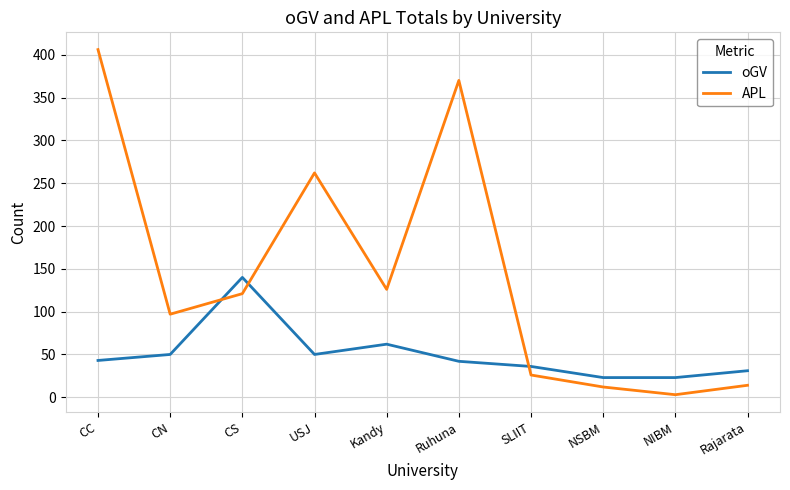

Which series changed the most between CC and SLIIT?

APL